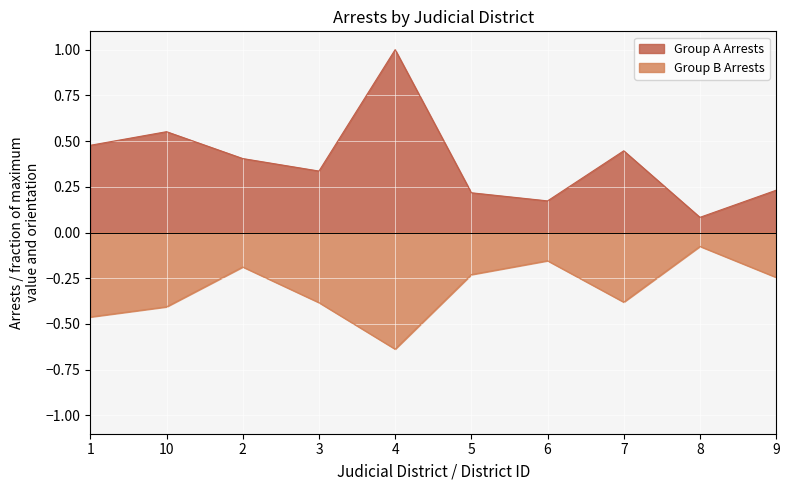

How many lines are shown in the chart?

2